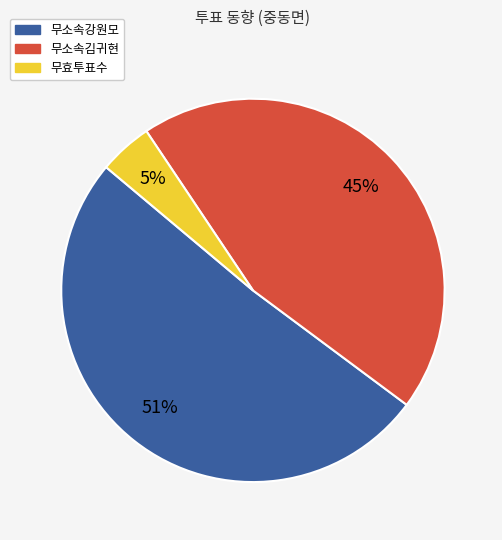

Rank the categories by value from highest to lowest.

무소속강원모, 무소속김귀현, 무효투표수